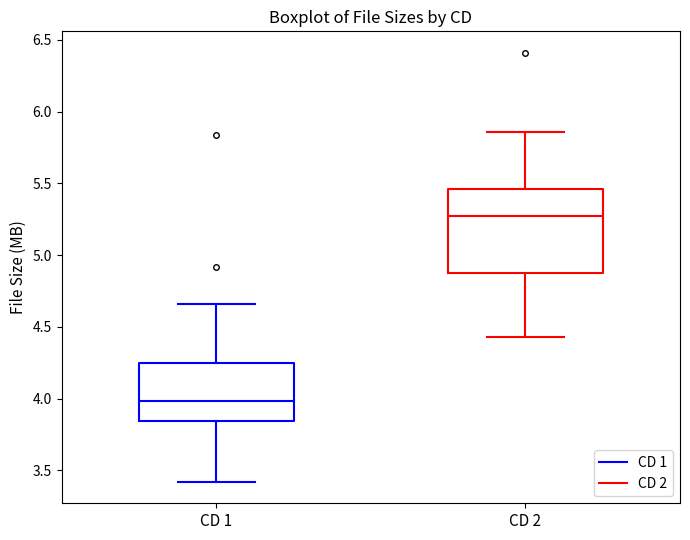

Reading left to right, transcribe this box plot: for each box, give where its median line is, the range the box spans, and where its two whiskers end, as read against the y-axis. The values are not printed on the chart, so give them approximately, as read against the axis.

CD 1: median 4.00, box 3.85 to 4.25, whiskers 3.40 to 4.65
CD 2: median 5.25, box 4.90 to 5.45, whiskers 4.45 to 5.85